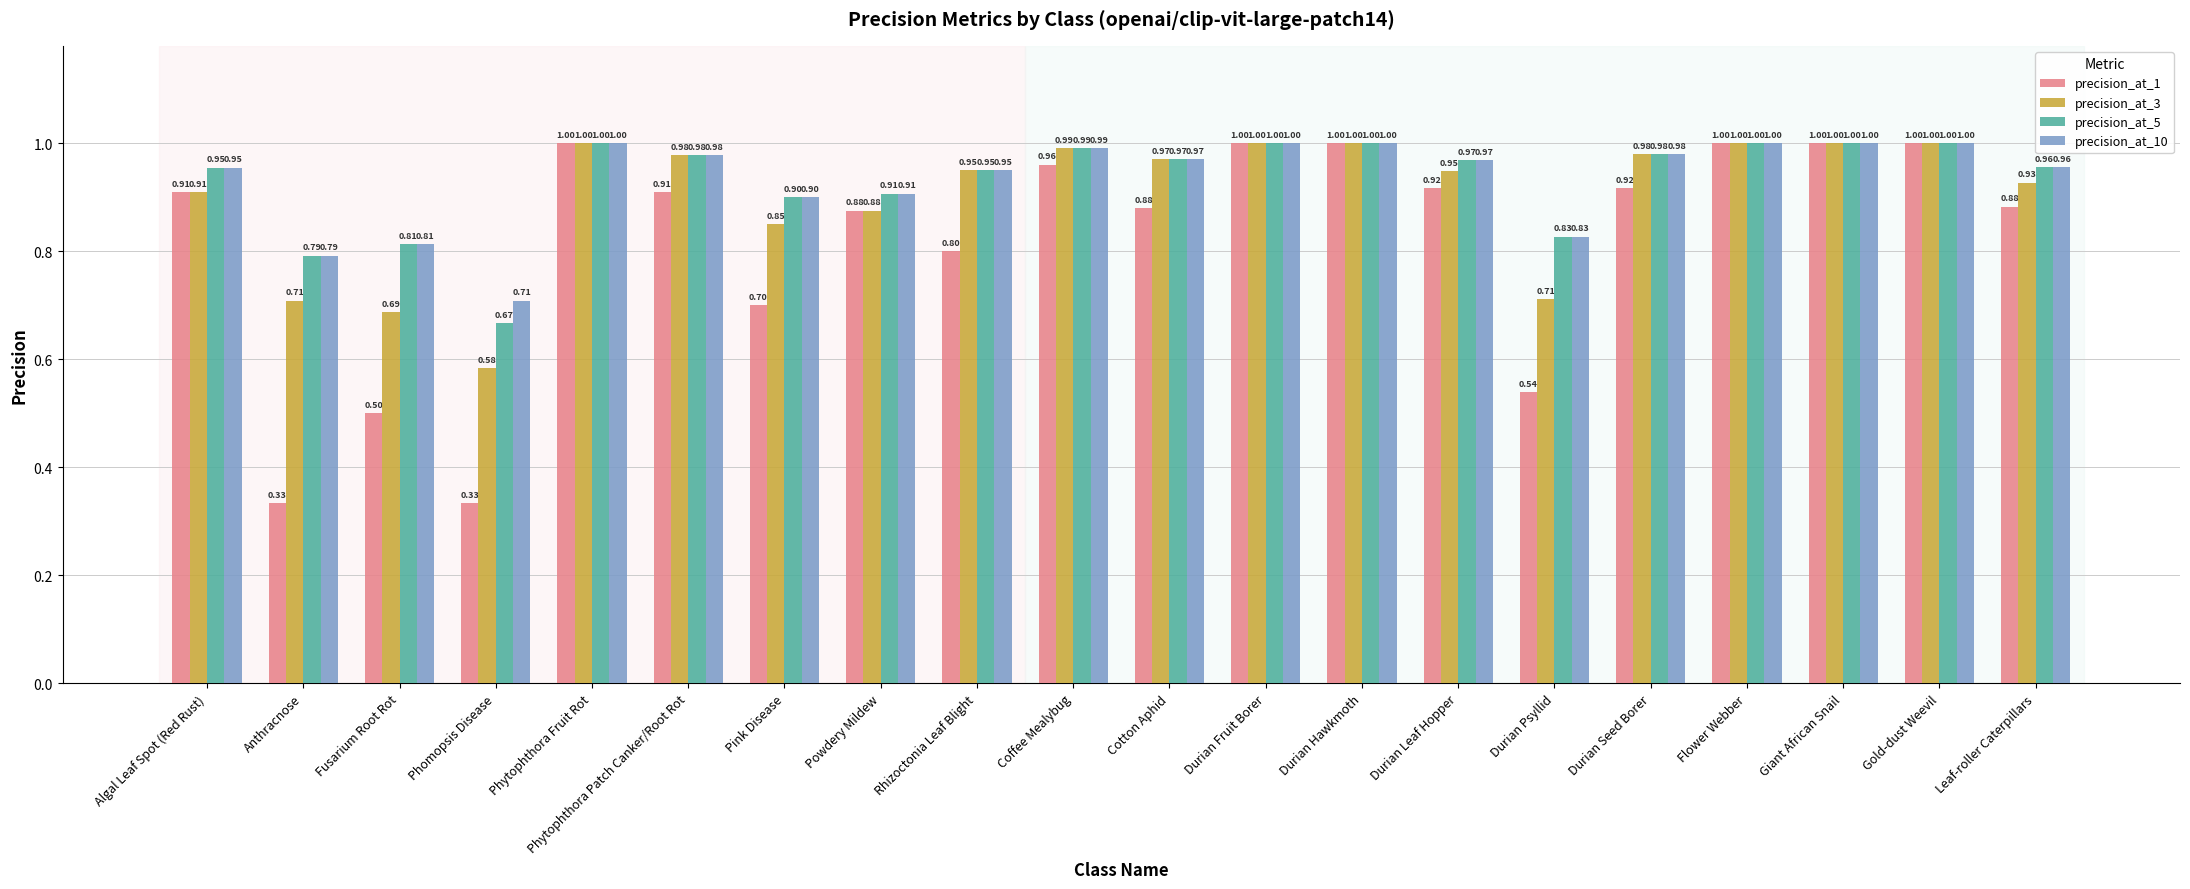

How many bars are there in each group?

4